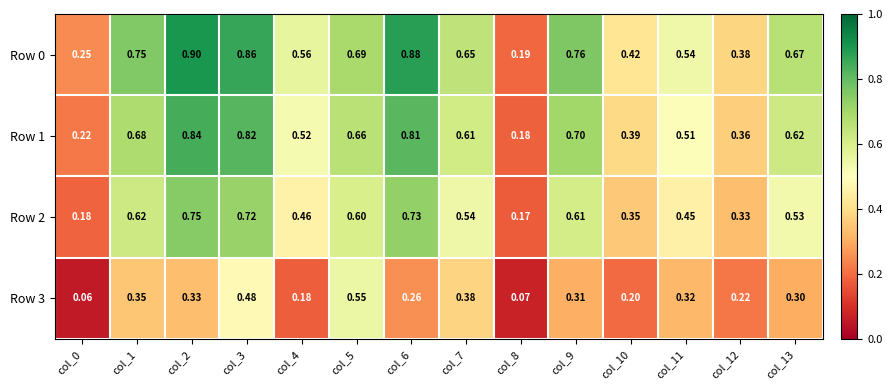

Between col_3 and col_6, which series saw the biggest shift?

Row 3